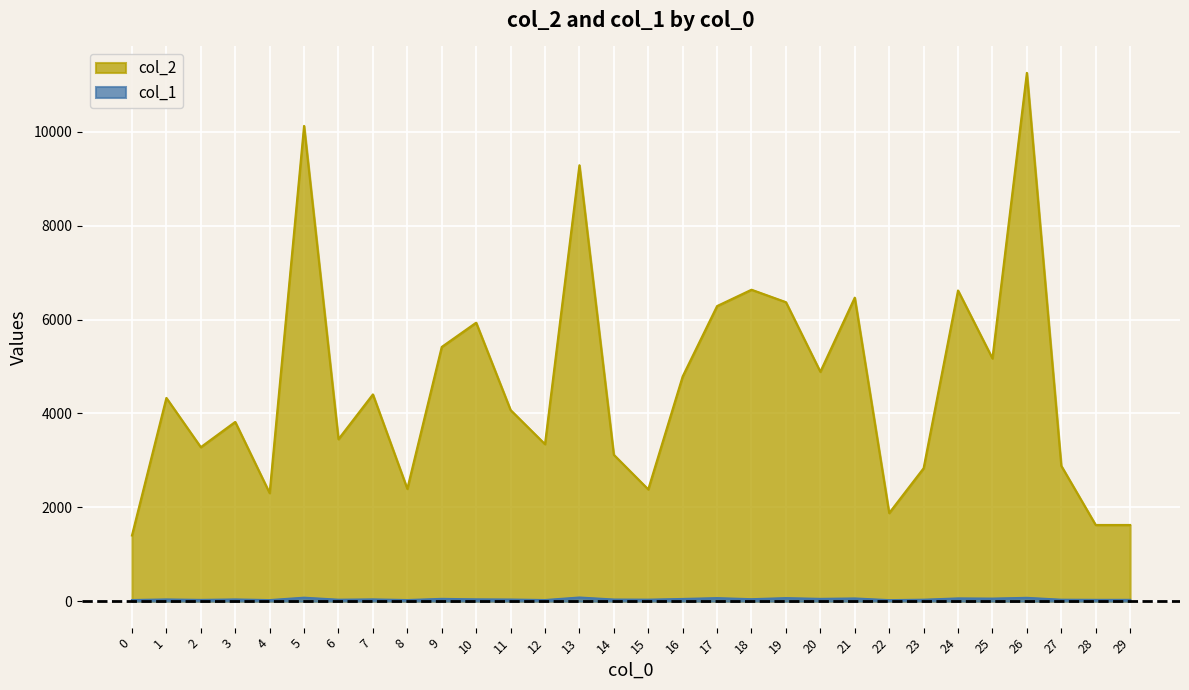

What value does the col_1 series have at 8?

25